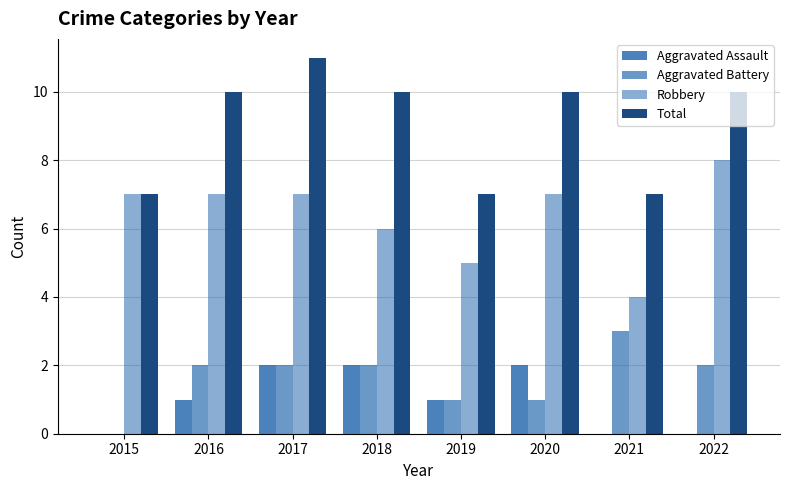

At which label is Total closest to 9?

2016